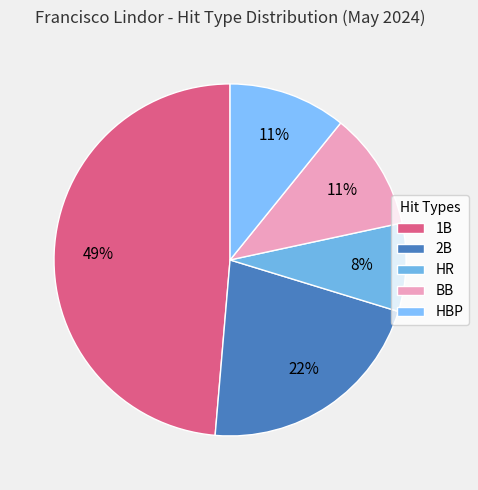

How many slices are in this pie chart?

5